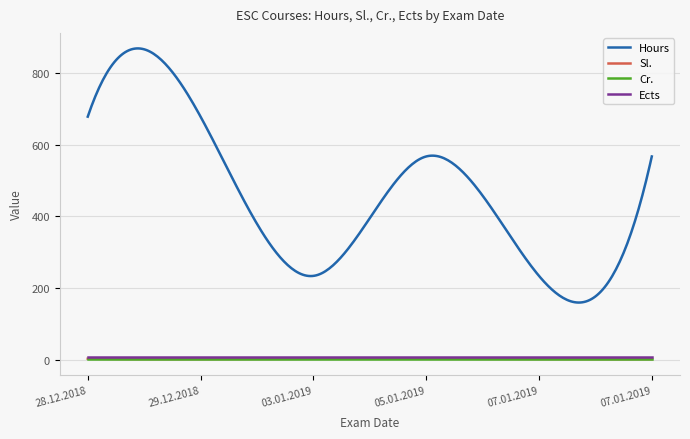

True or false: Hours and Cr. intersect in this chart.

False